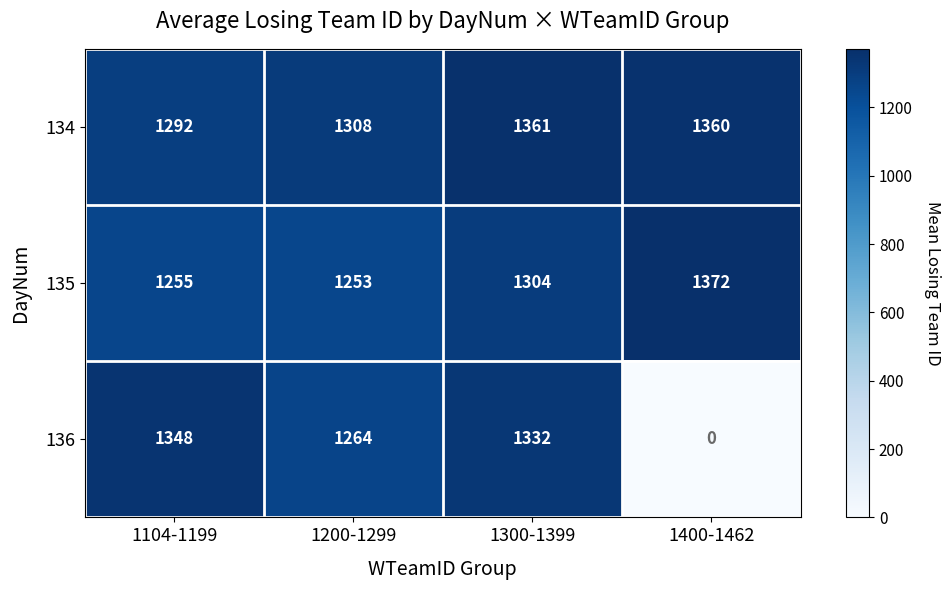

Reading left to right, extract all data points from this chart.

134: 1292	1308	1361	1360
135: 1255	1253	1304	1372
136: 1348	1264	1332	0